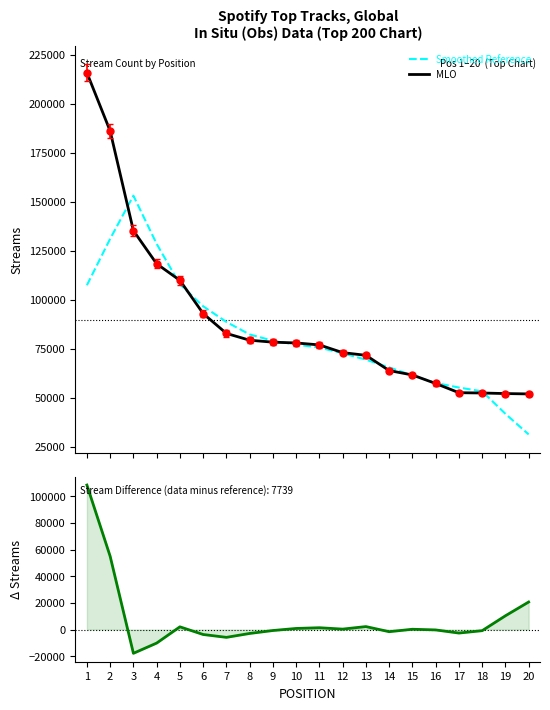

What is the spread (max minus min) of values at 14?

67125.2